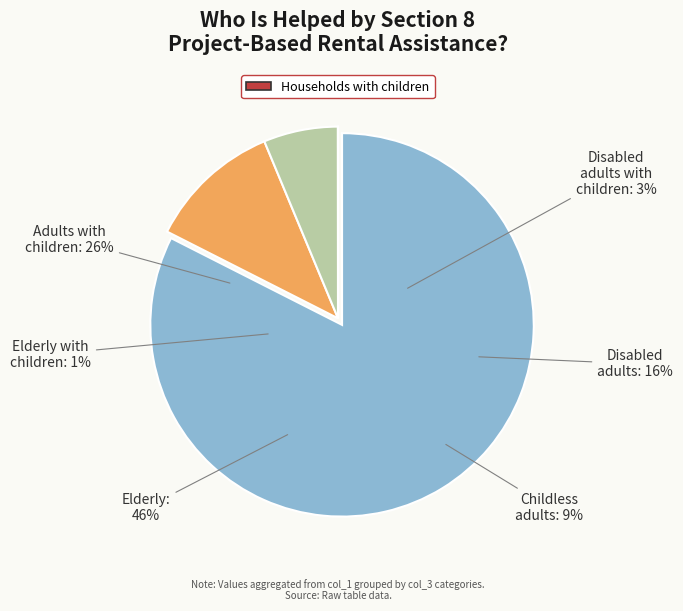

Is there a majority slice in this chart?

Yes